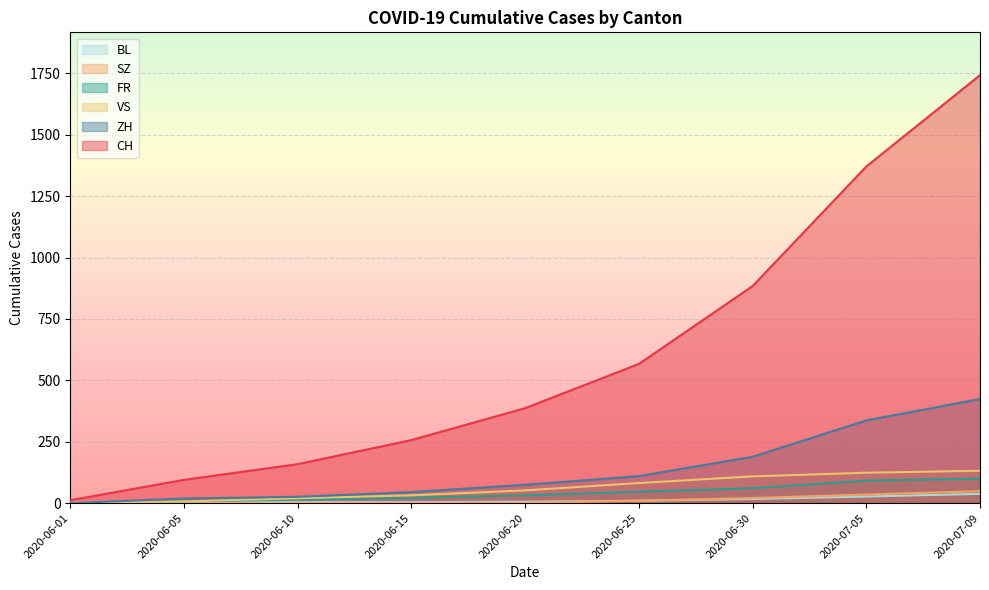

Where is SZ nearest to the value 24?

2020-06-30